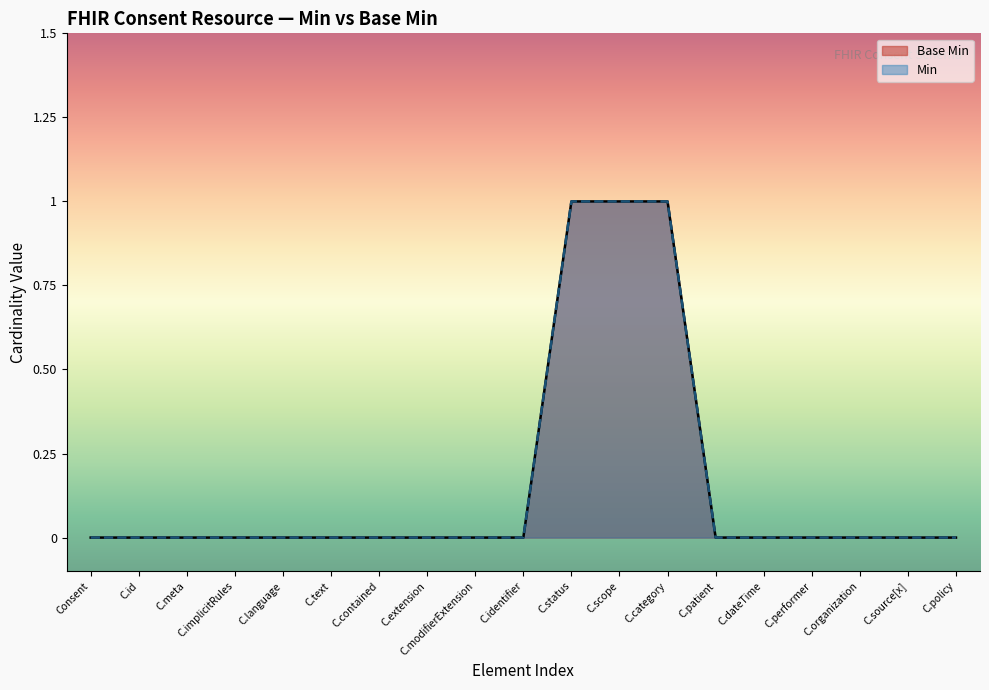

Which label corresponds to the smallest value in the chart?

Consent